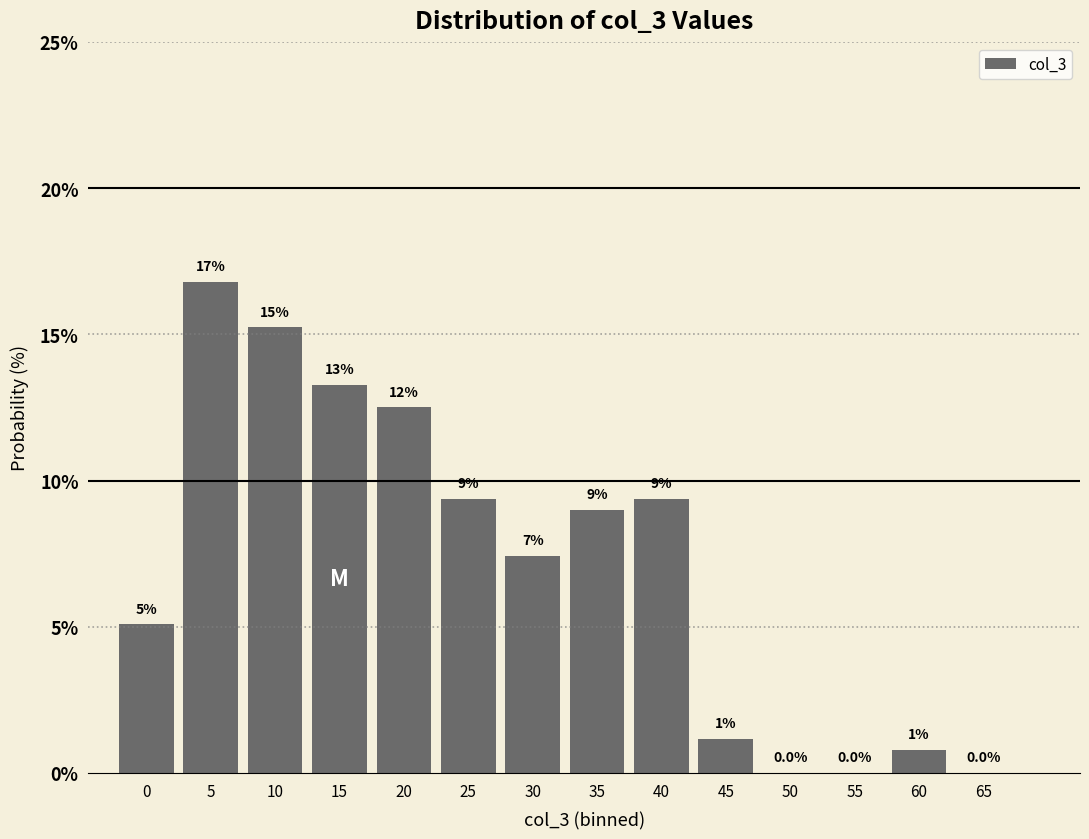

Are the bars horizontal?

No